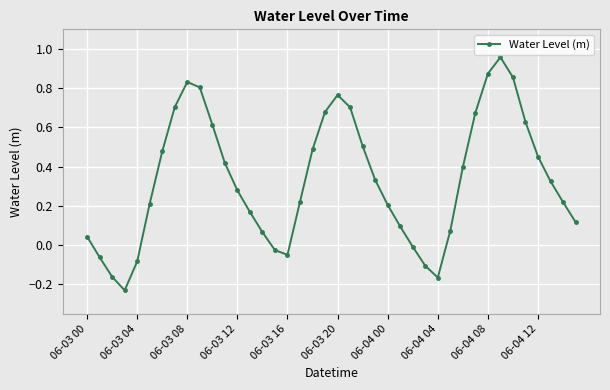

What is the difference between the maximum and minimum values?

1.2